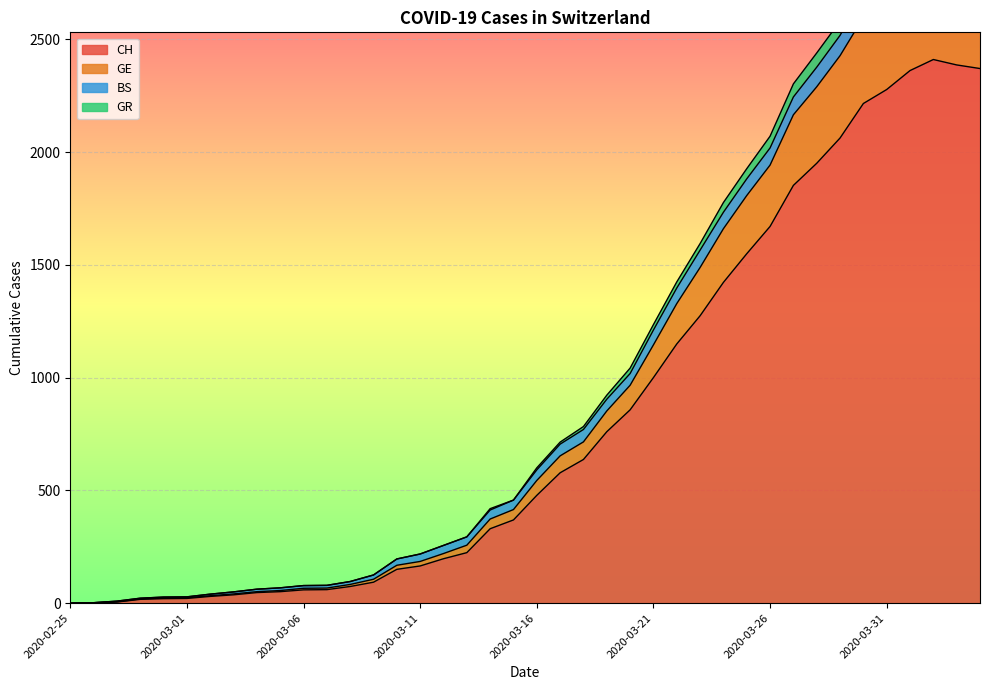

At which category does GE reach its first local peak?

2020-04-02